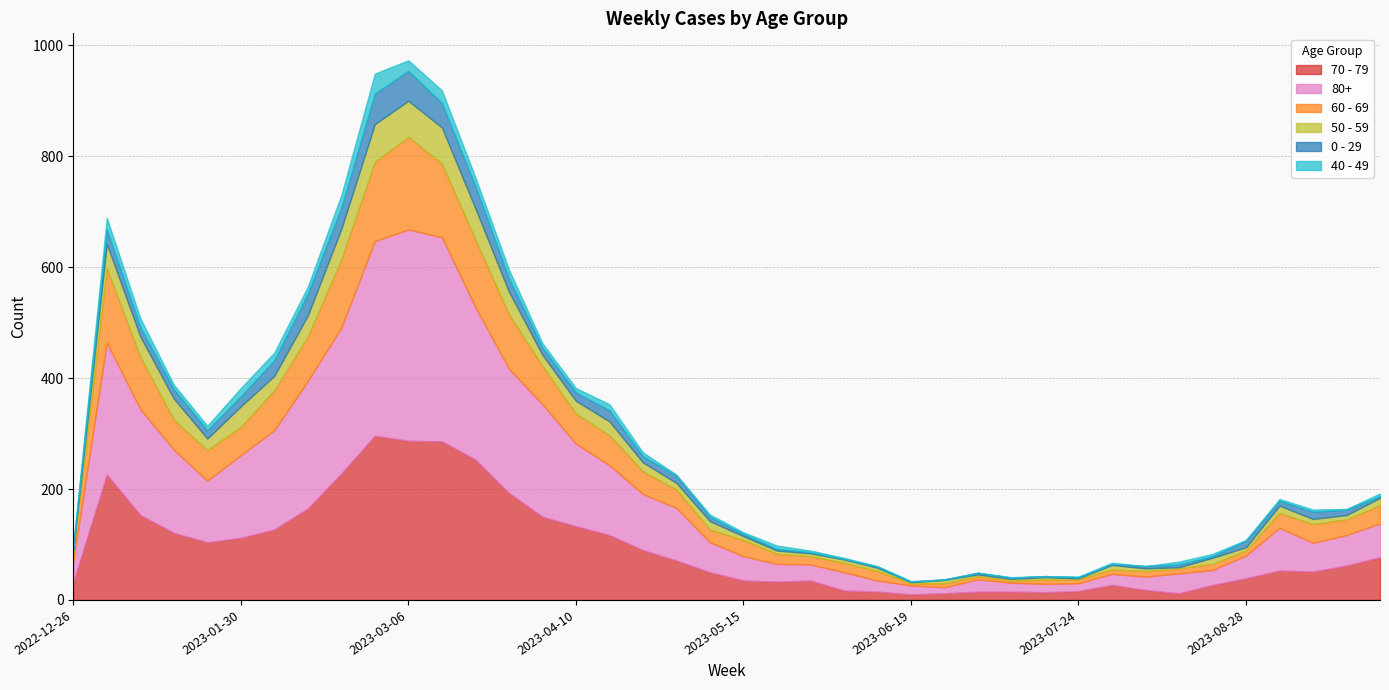

Rank the series by their maximum value, from lowest to highest.

40 - 49, 0 - 29, 50 - 59, 60 - 69, 70 - 79, 80+